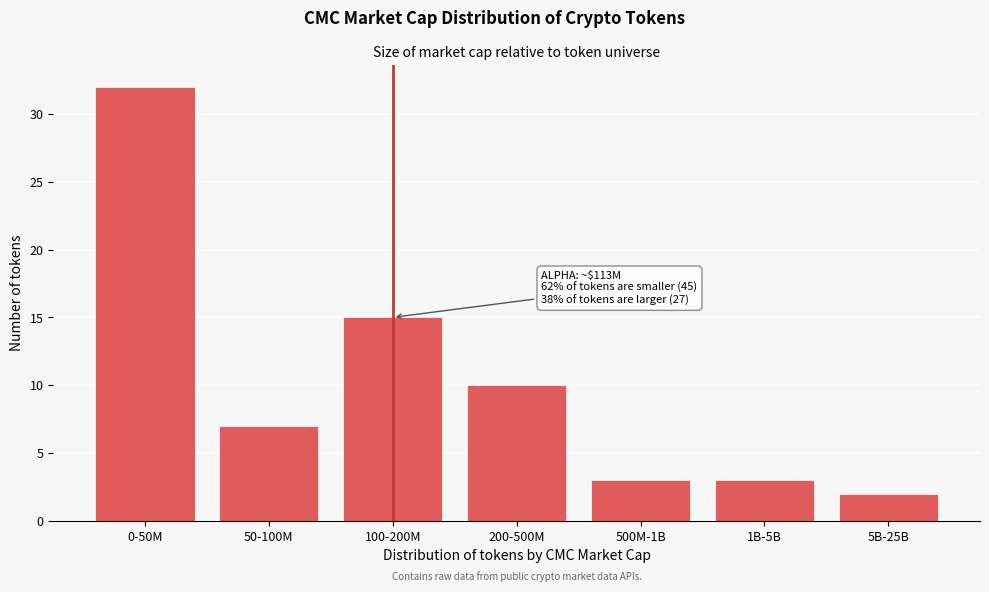

Reading left to right, what are all the values shown in this chart?

32	7	15	10	3	3	2